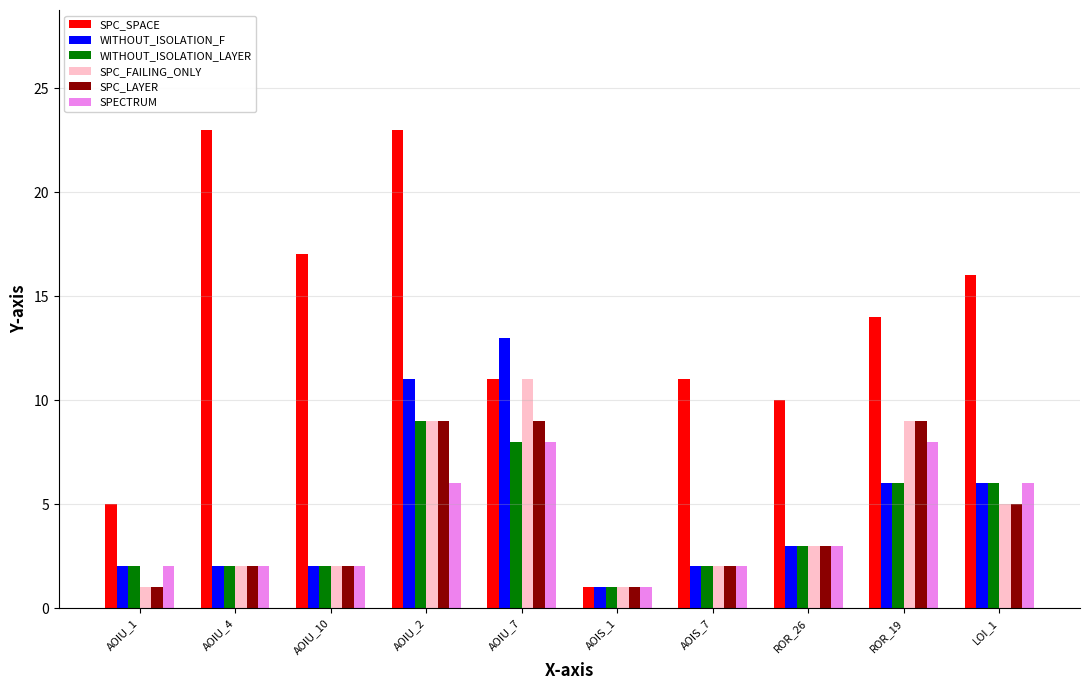

Between AOIU_2 and AOIS_1, which series saw the biggest shift?

SPC_SPACE